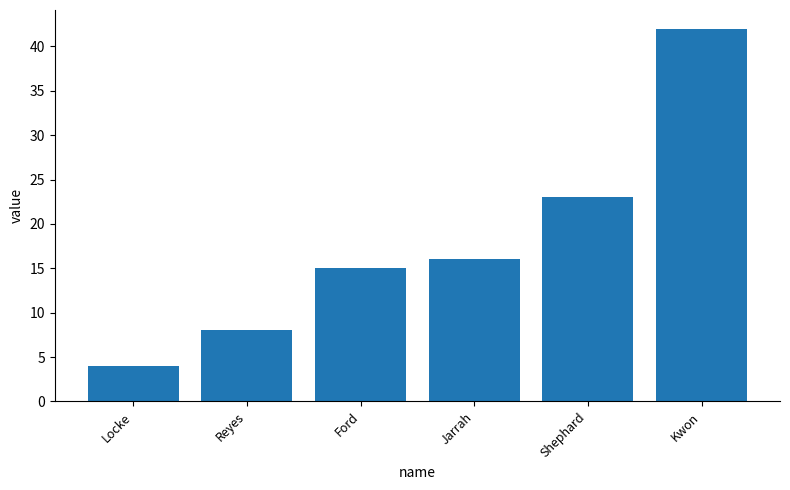

Reading left to right, extract all data points from this chart.

4	8	15	16	23	42